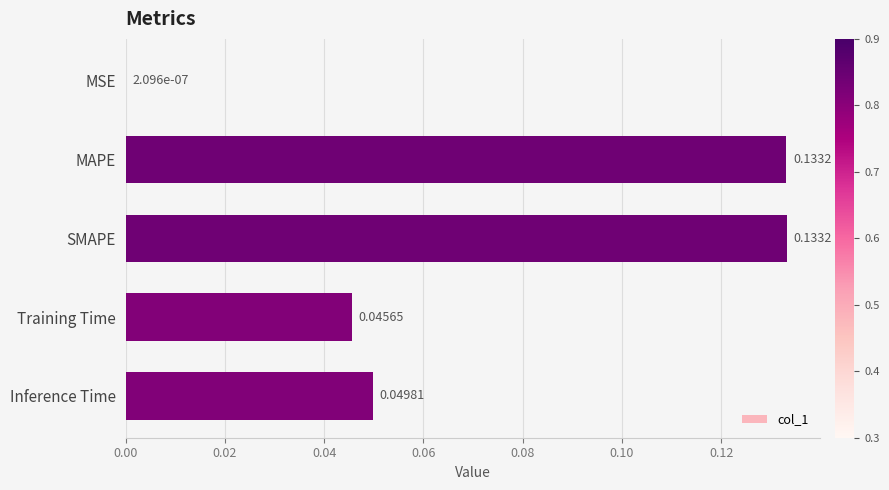

What is the sum of all values?

0.4